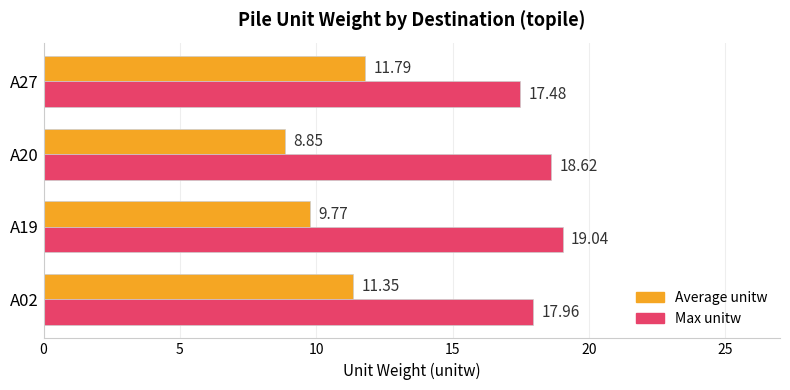

At which category does the chart reach its minimum across all series?

A20